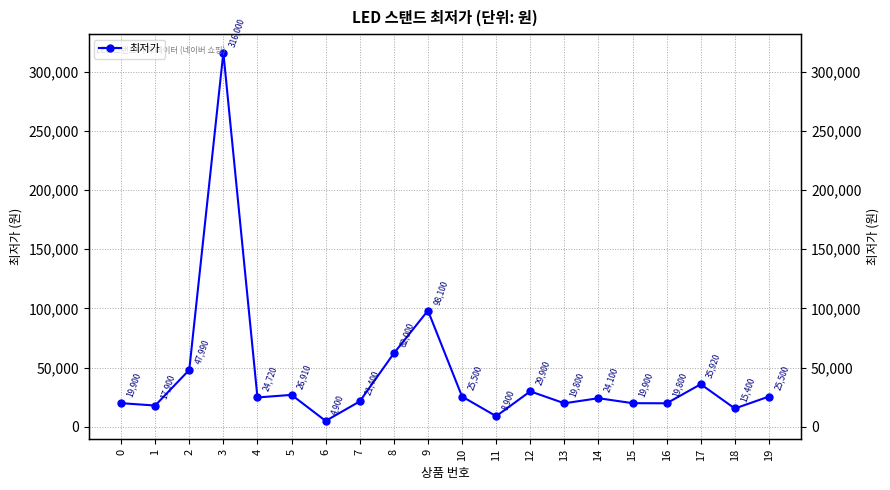

How many points are higher than both their immediate neighbors (excluding endpoints)?

6